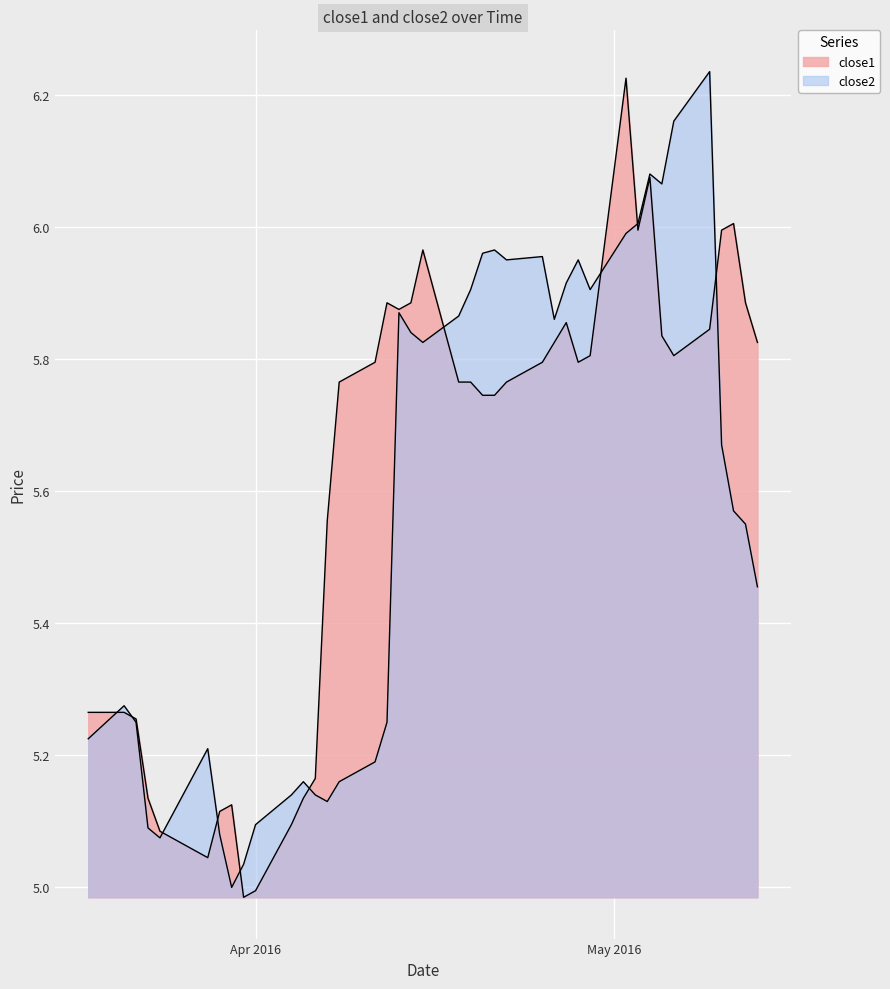

Where is the first local minimum for close1?

2016-03-28